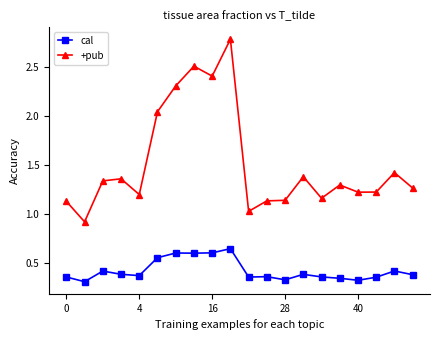

Which series has the largest range (max minus min)?

+pub